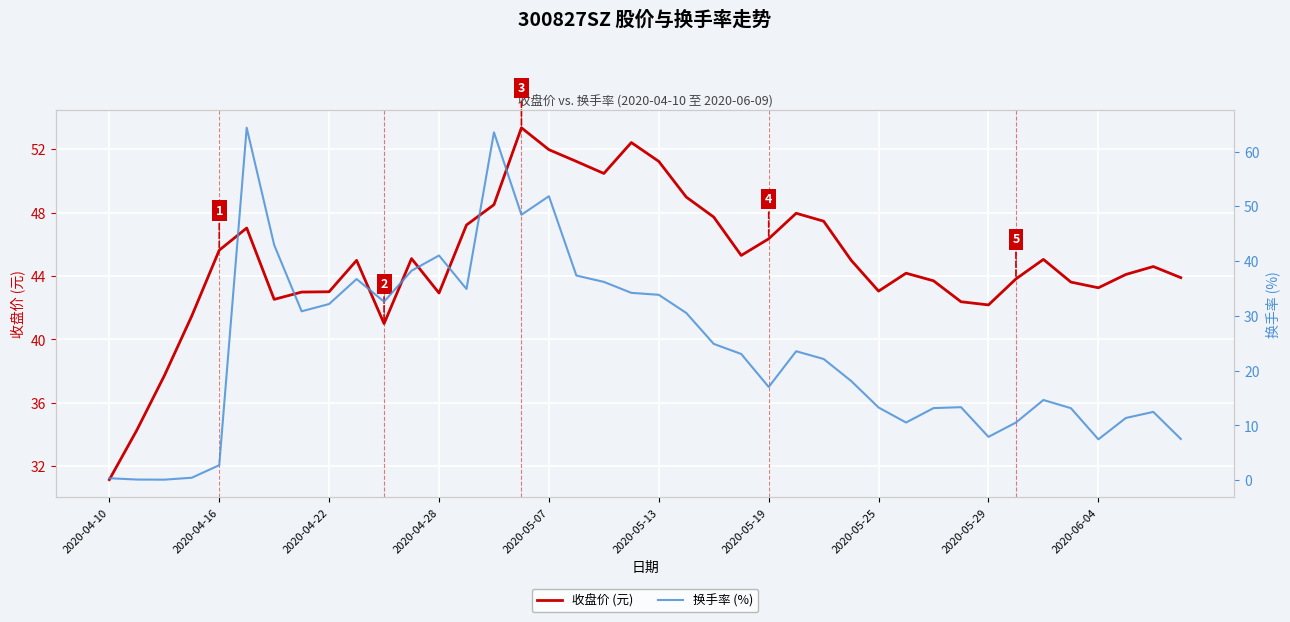

How many times do 收盘价 (元) and 换手率 (%) cross each other?

4